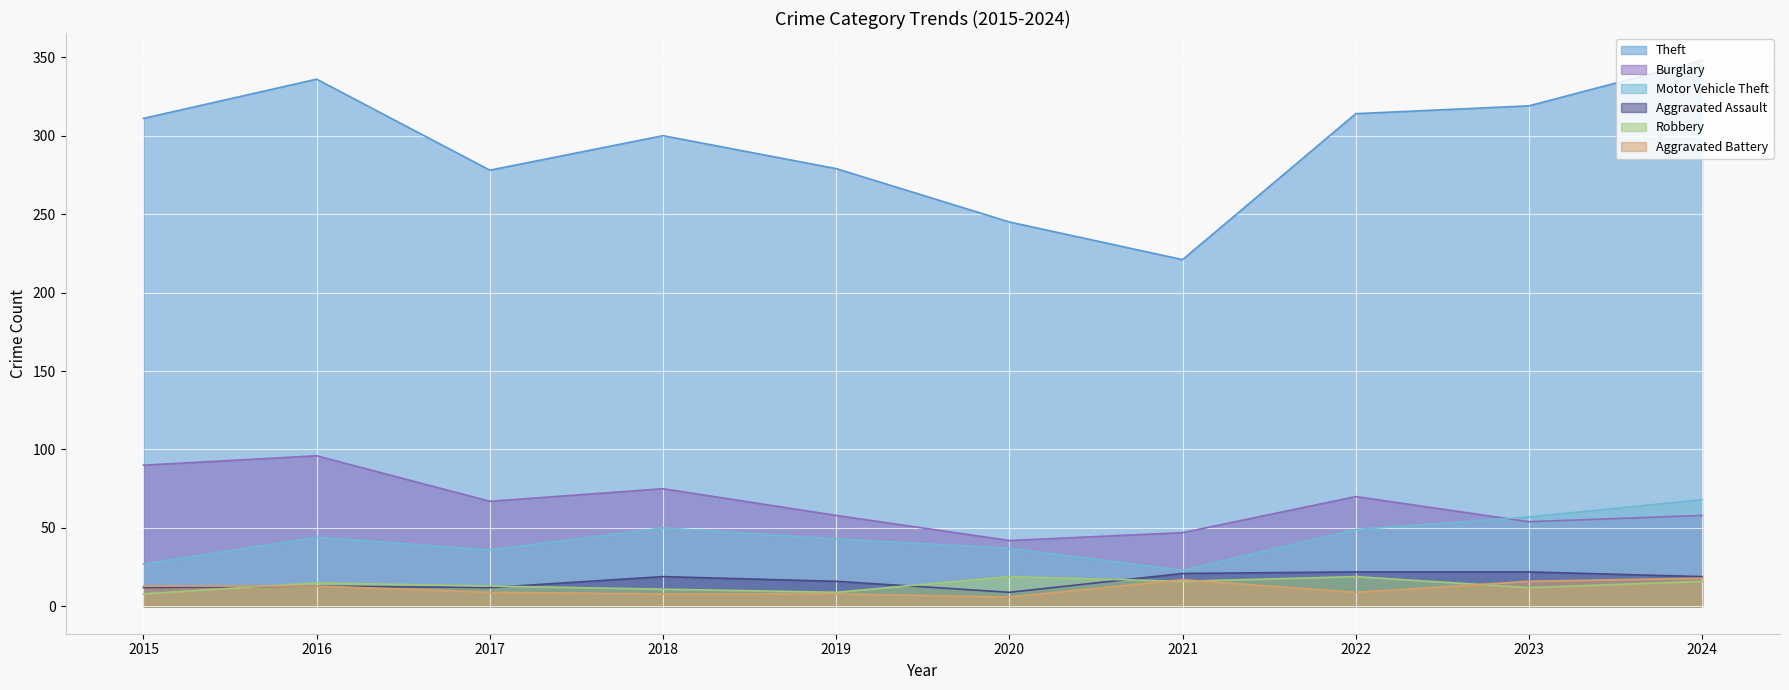

Which series has the largest range (max minus min)?

Theft